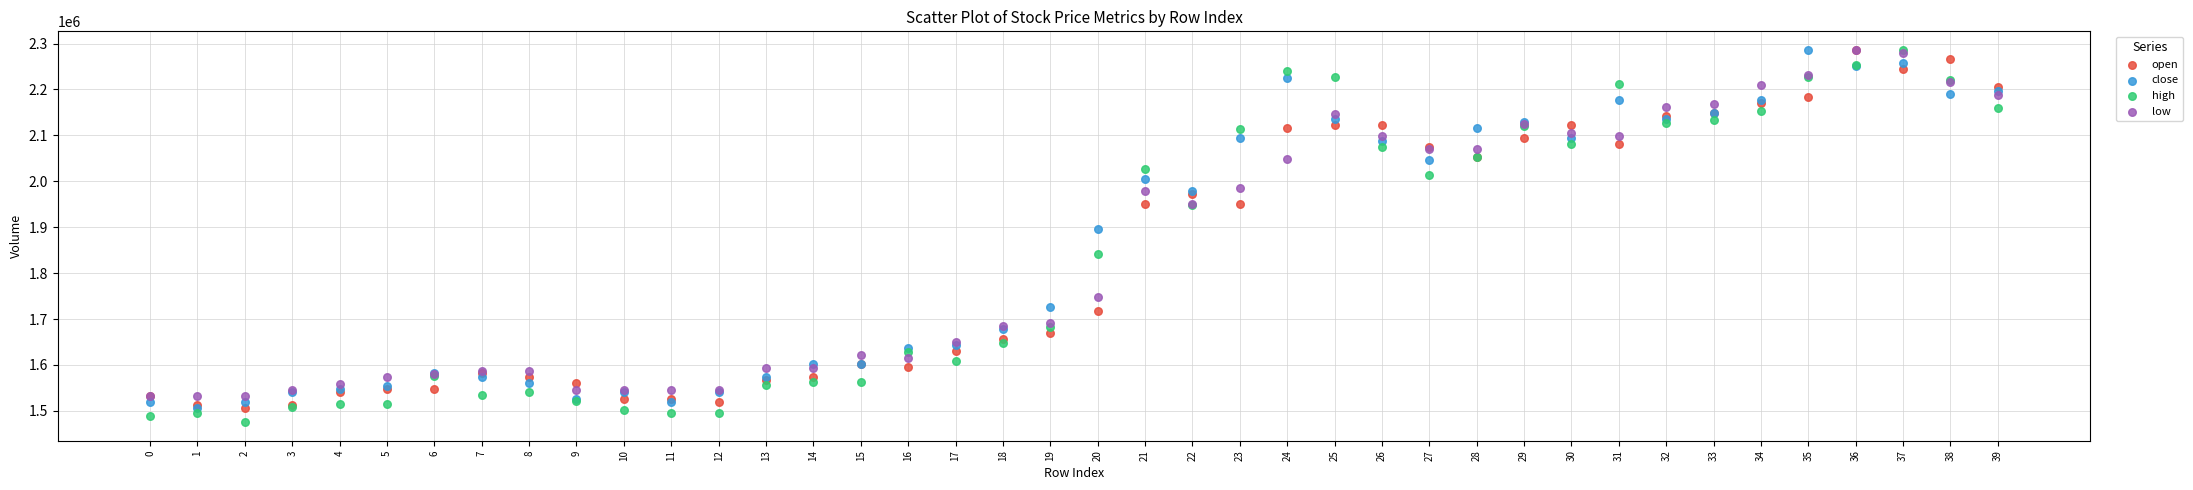

In the high series, what Y value is closest to 1880717?

1840787.1